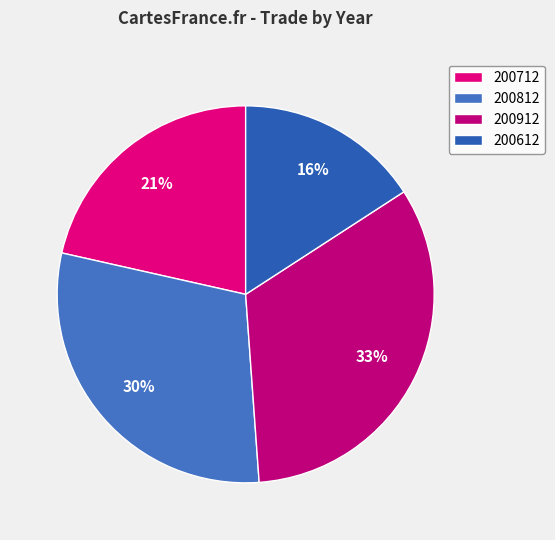

What is the largest slice in the pie chart?

200912